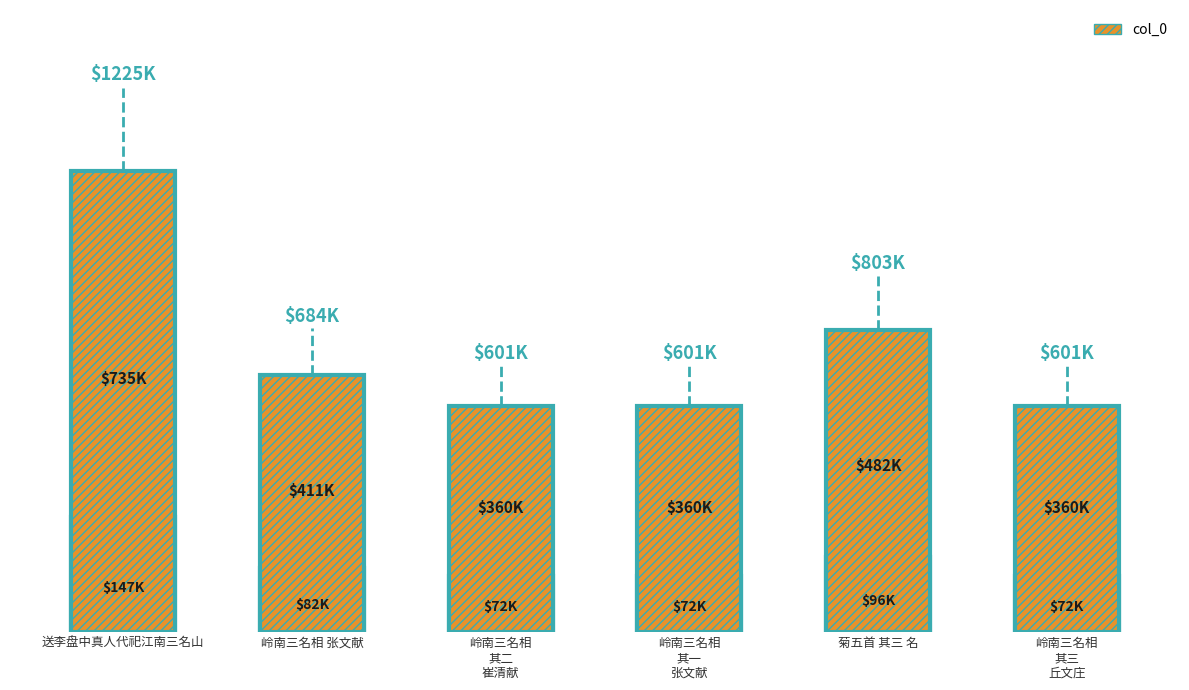

What is the maximum value shown in the chart?

1224862